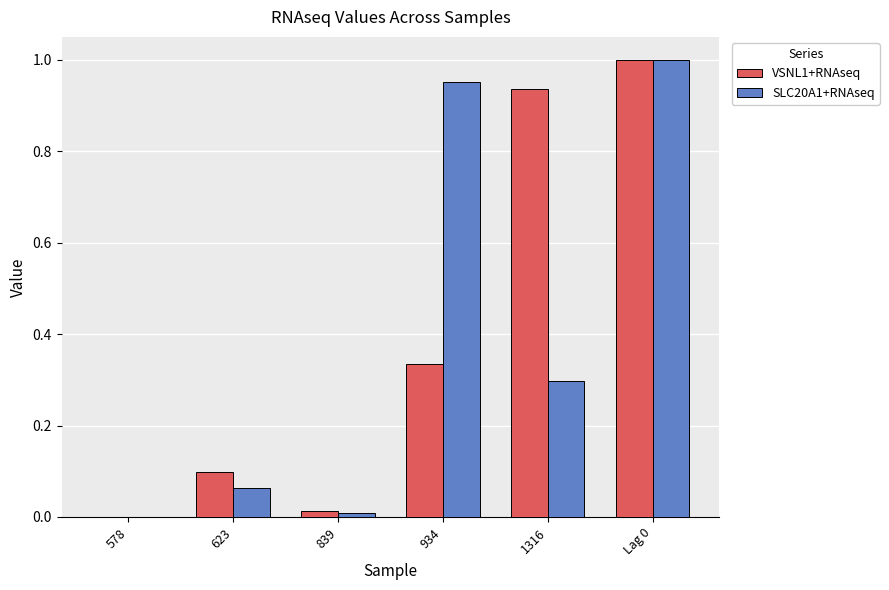

What is the sum of the VSNL1+RNAseq values at 934 and 623?

0.4